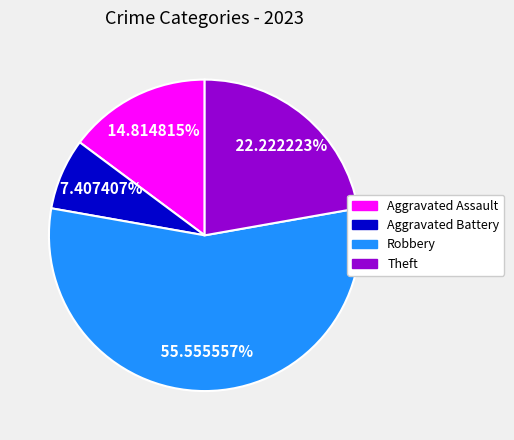

How many slices are in this pie chart?

4